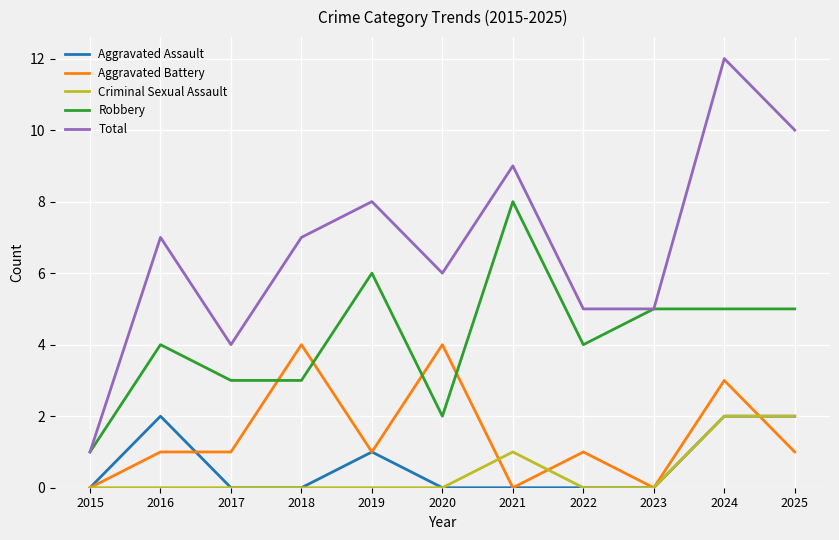

True or false: Aggravated Assault and Robbery intersect in this chart.

False